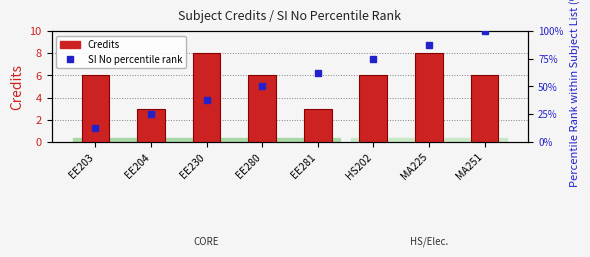

What is the maximum value shown in the chart?

100.0